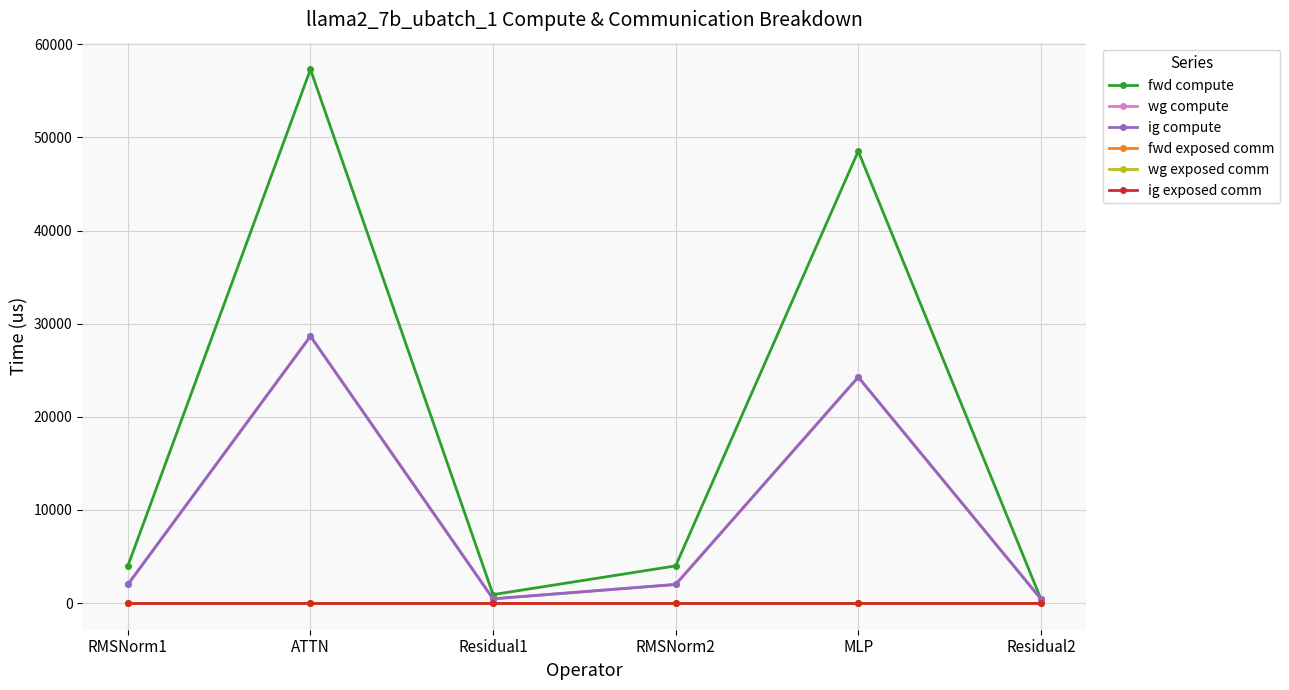

What position from the right is ATTN?

5